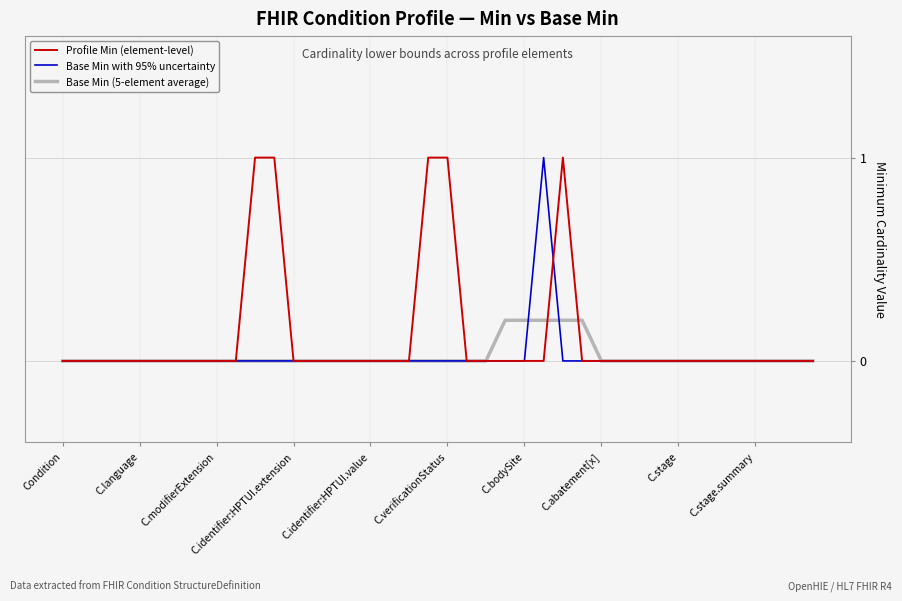

Which series has the largest total across all categories?

Profile Min (element-level)